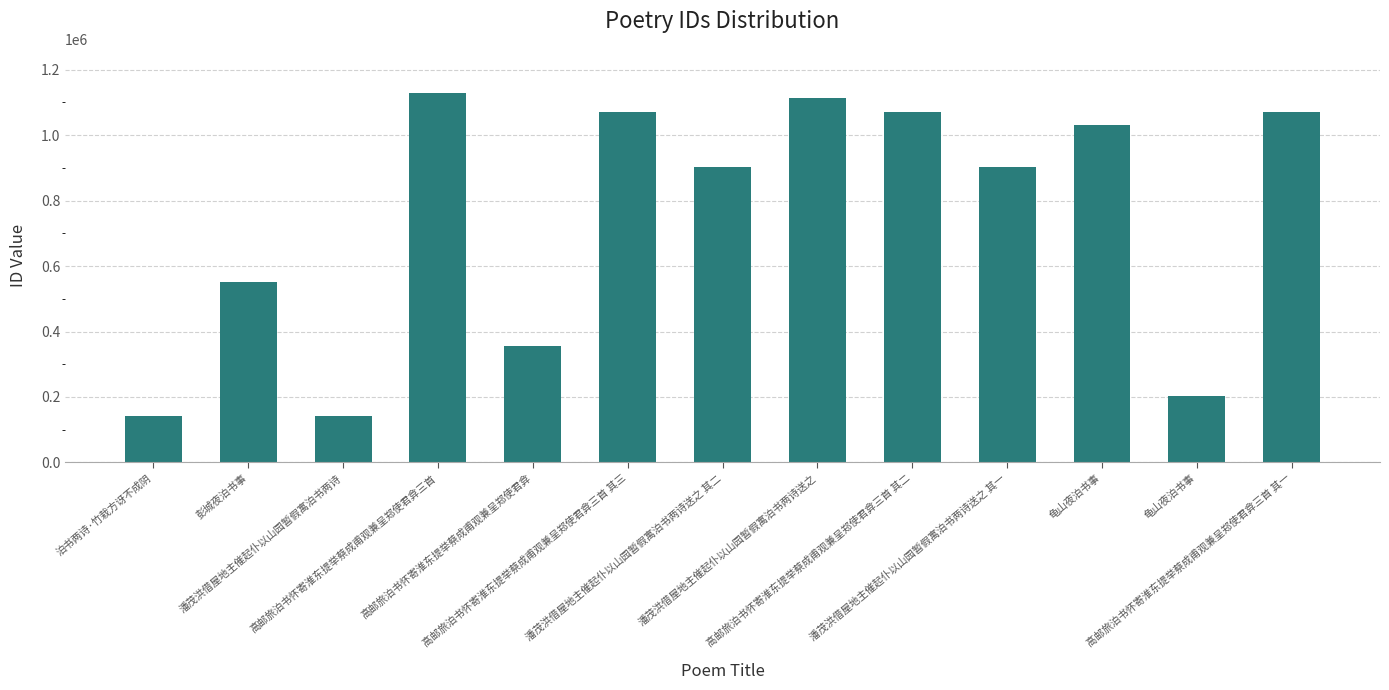

Rank the categories by value from lowest to highest.

潘茂洪借屋地主催起仆以山园暂假寓泊书两诗, 泊书两诗·竹栽方讶不成阴, 龟山夜泊书事, 高邮旅泊书怀寄淮东提举蔡成甫观兼呈郑使君弇, 彭城夜泊书事, 潘茂洪借屋地主催起仆以山园暂假寓泊书两诗送之 其二, 潘茂洪借屋地主催起仆以山园暂假寓泊书两诗送之 其一, 龟山夜泊书事, 高邮旅泊书怀寄淮东提举蔡成甫观兼呈郑使君弇三首 其一, 高邮旅泊书怀寄淮东提举蔡成甫观兼呈郑使君弇三首 其二, 高邮旅泊书怀寄淮东提举蔡成甫观兼呈郑使君弇三首 其三, 潘茂洪借屋地主催起仆以山园暂假寓泊书两诗送之, 高邮旅泊书怀寄淮东提举蔡成甫观兼呈郑使君弇三首